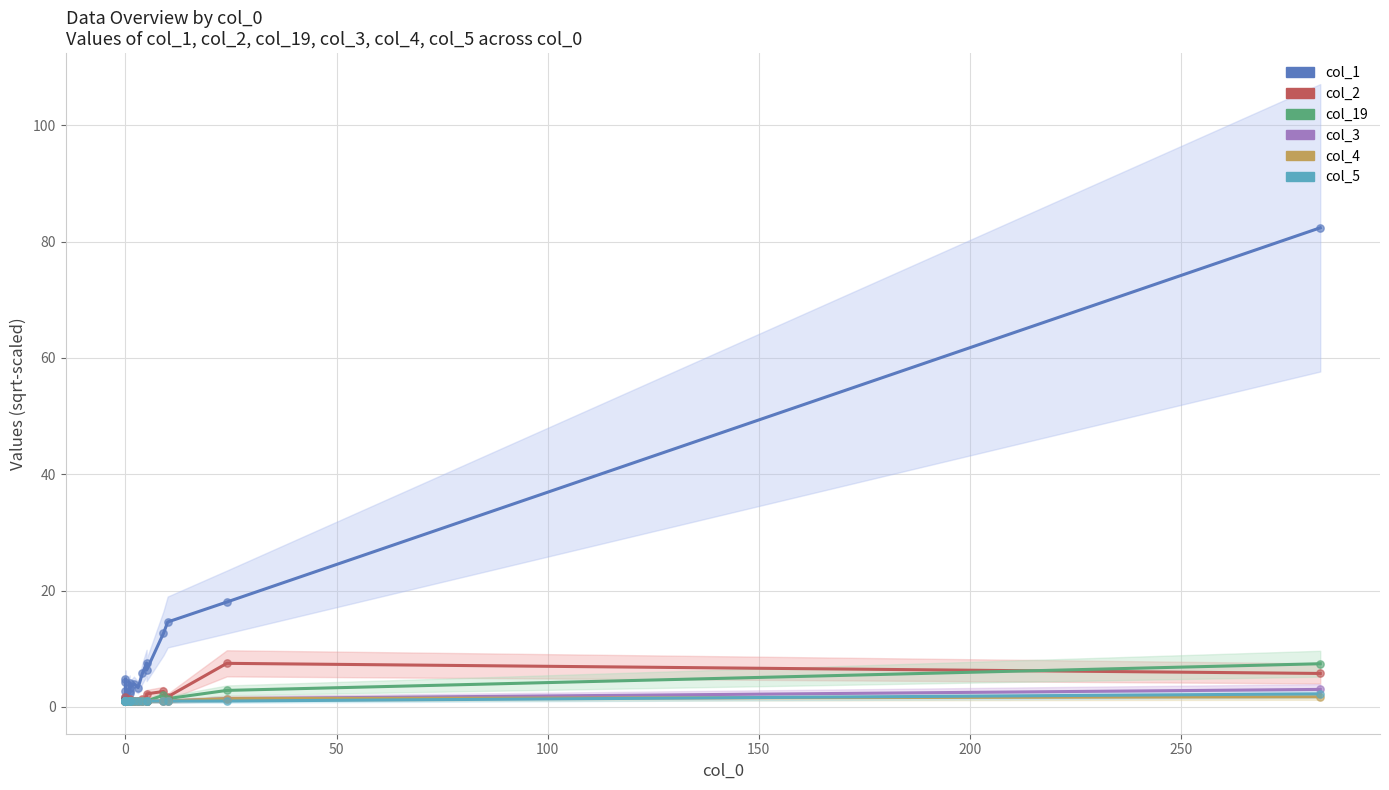

Which series has the largest total across all categories?

col_1